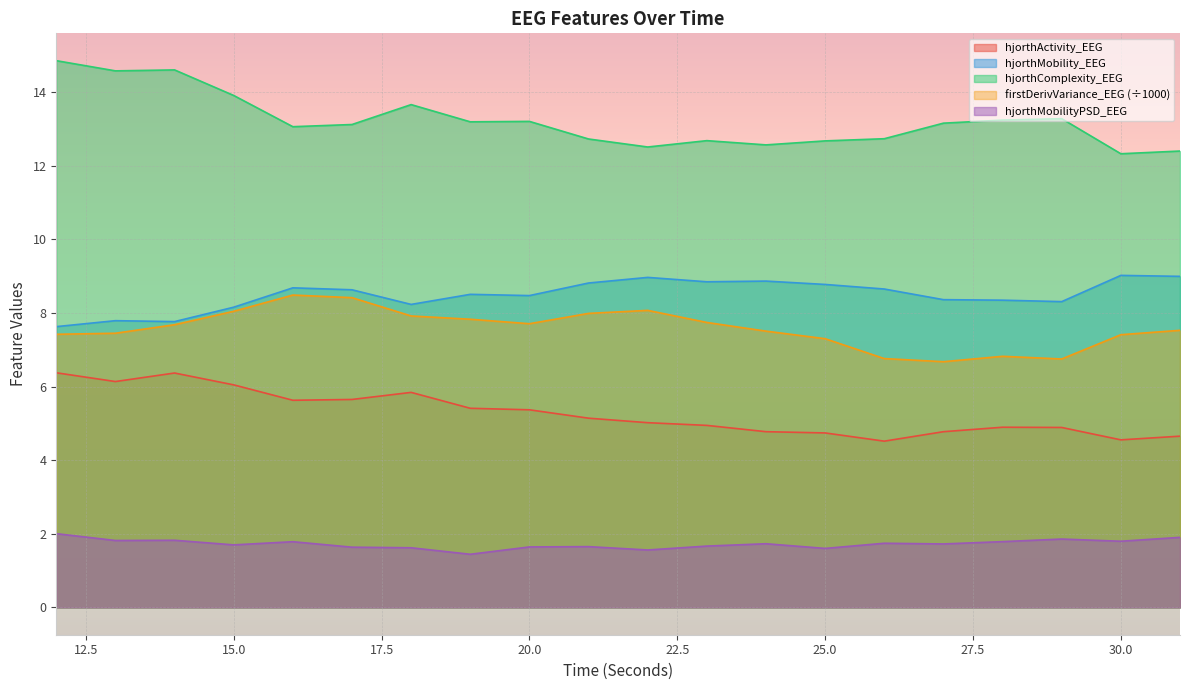

Which has a higher value, 20 or 29?

20